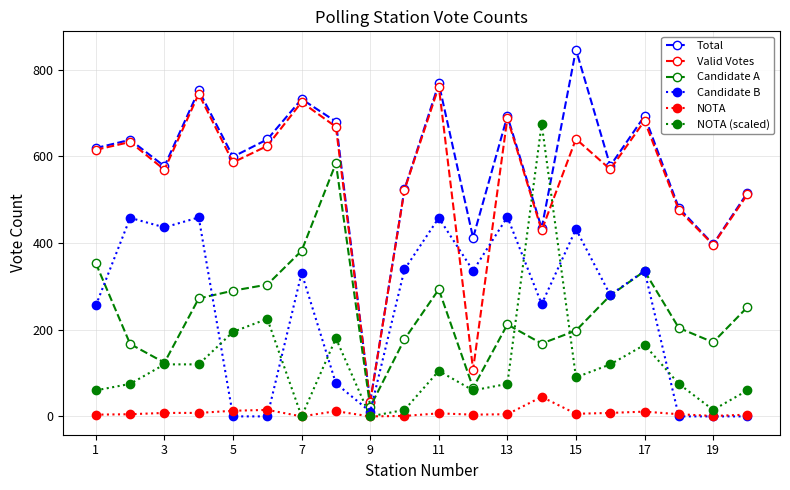

Does the chart have visible grid lines?

Yes